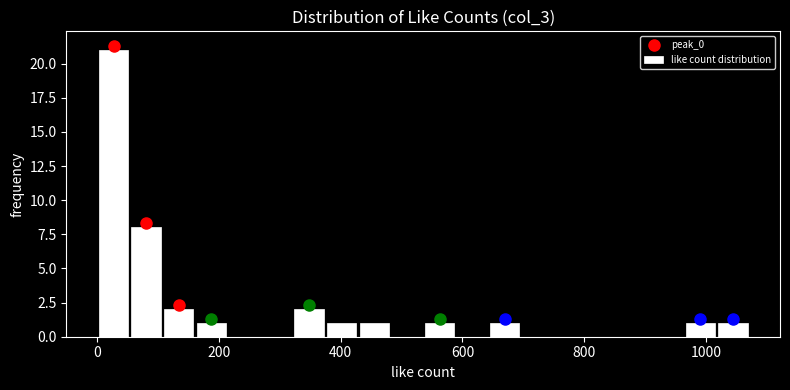

Around what value on the x-axis is the tallest bar? Give the approximate position of its centre, as read against the axis.

20